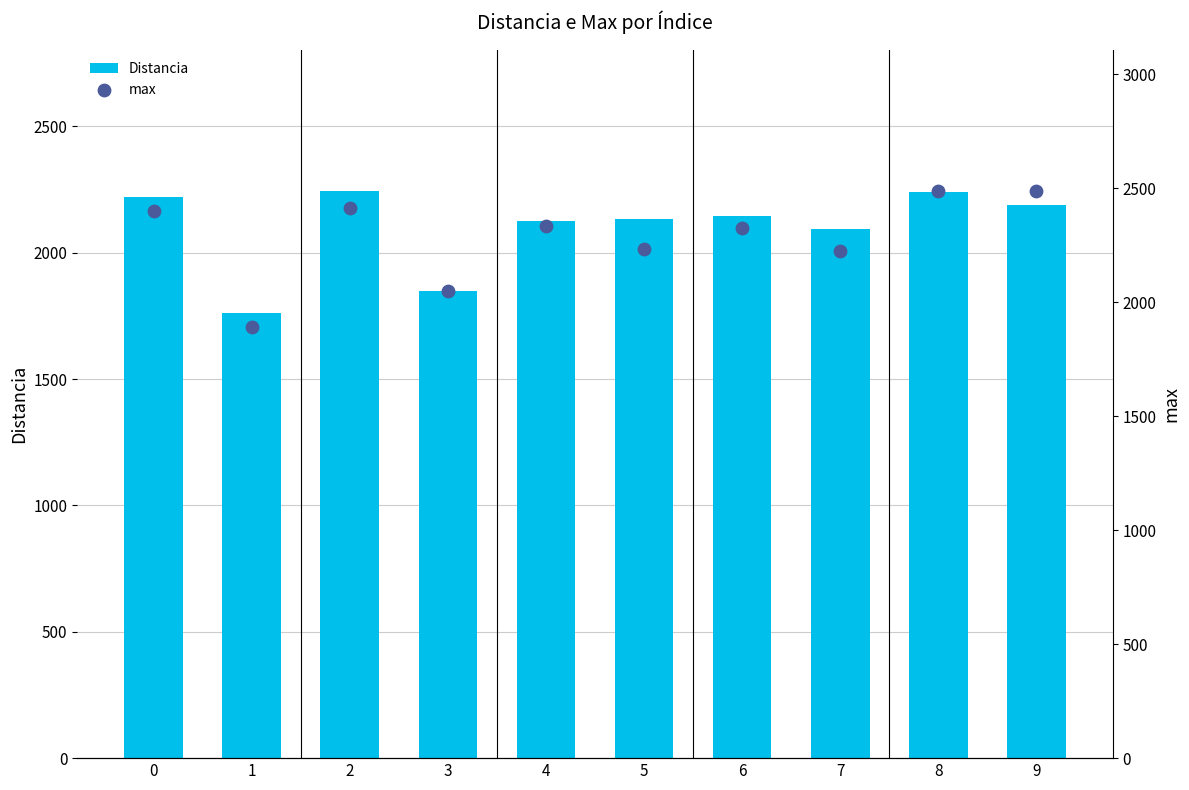

At how many categories does at least one series exceed 1784?

10